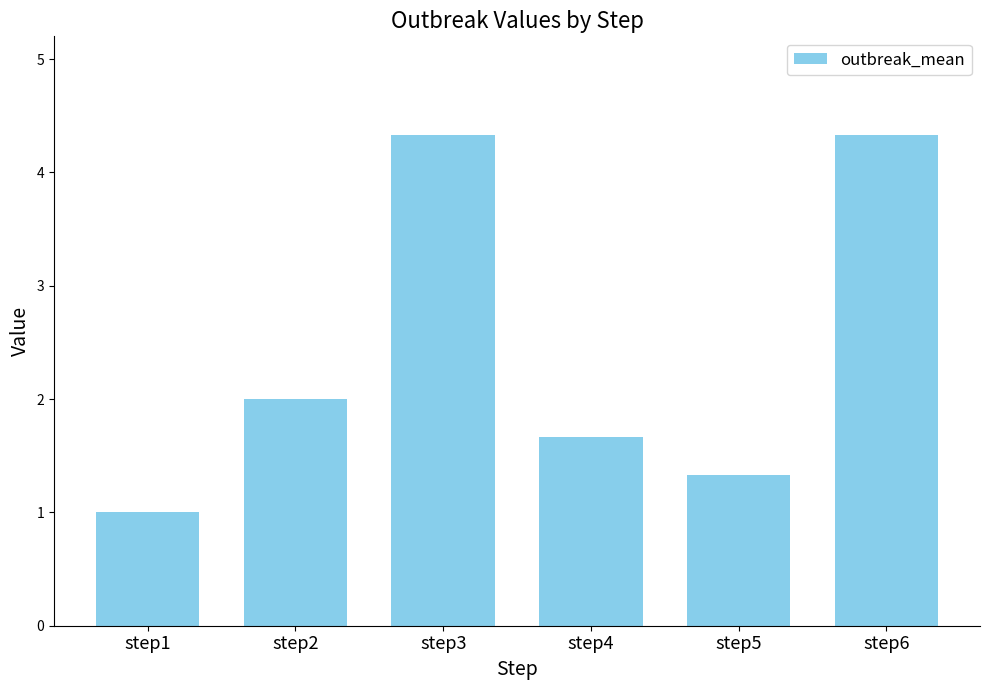

Which category has the lowest value across all series?

step1